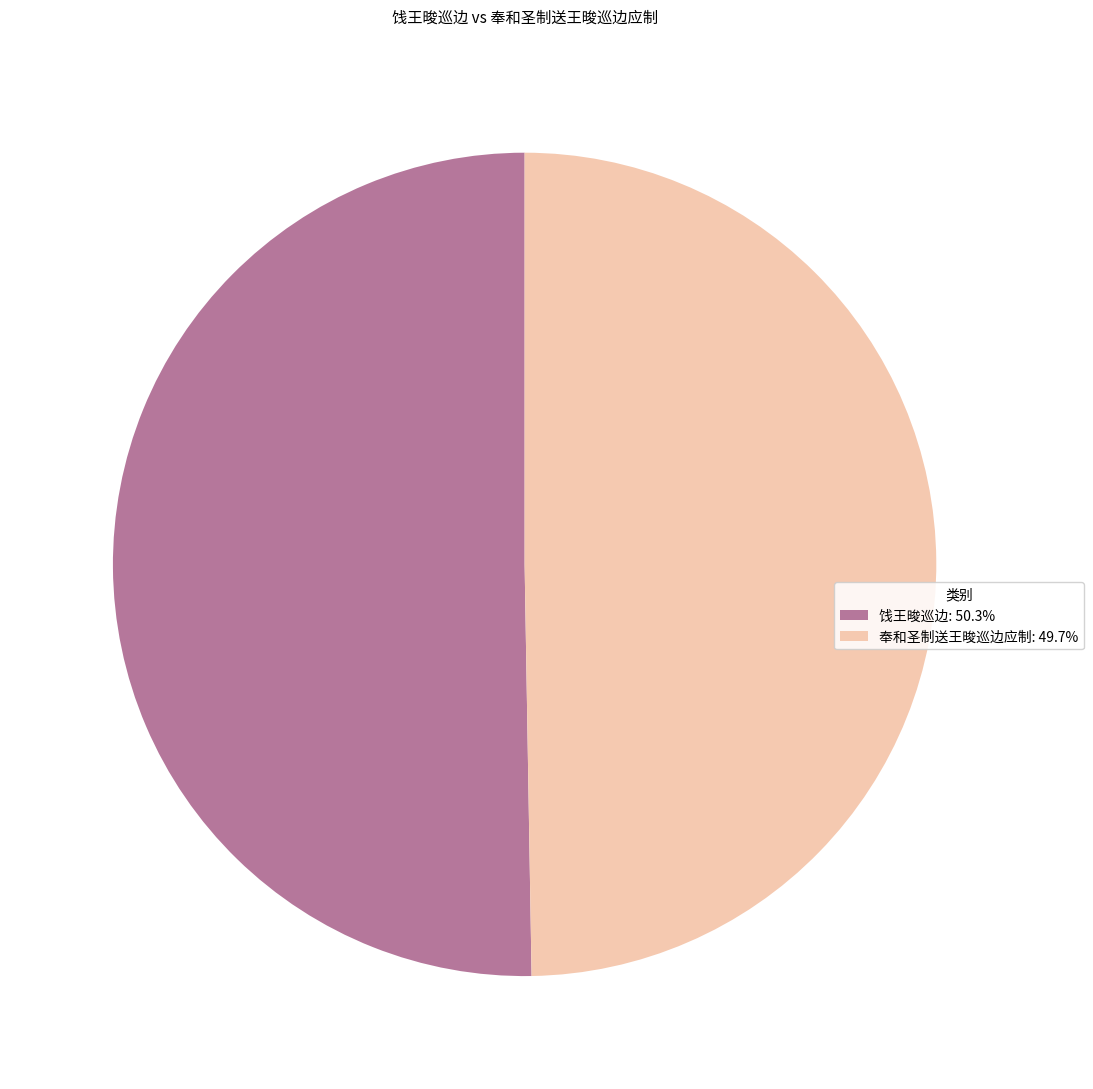

Is there a majority slice in this chart?

Yes